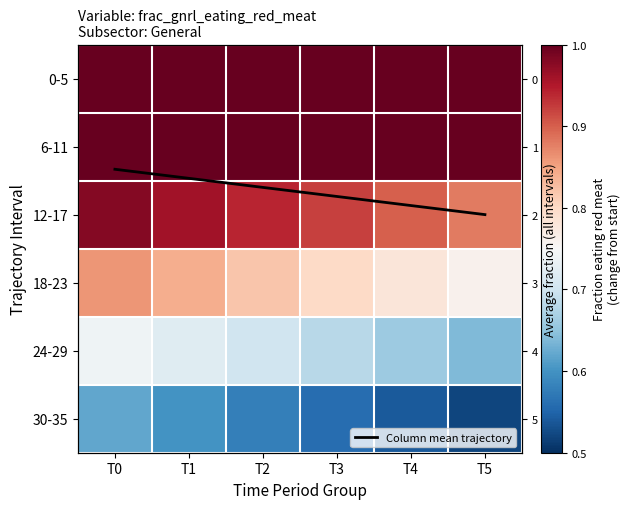

Between T0 and T1, which series saw the biggest shift?

Column mean trajectory